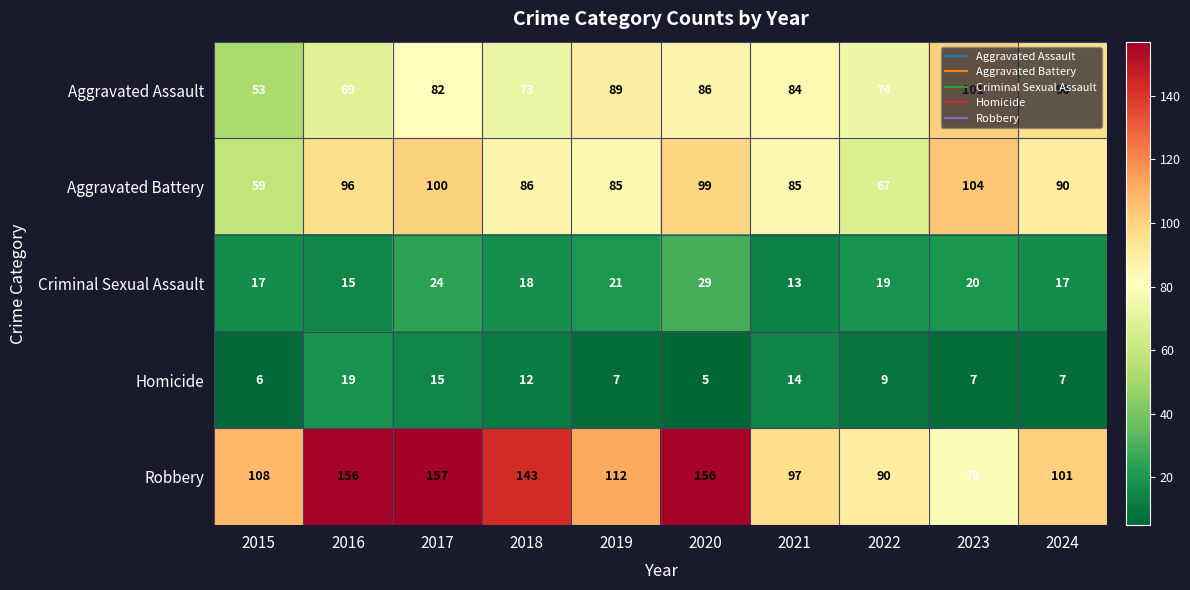

What is the difference between the Aggravated Assault values at 2021 and 2018?

11